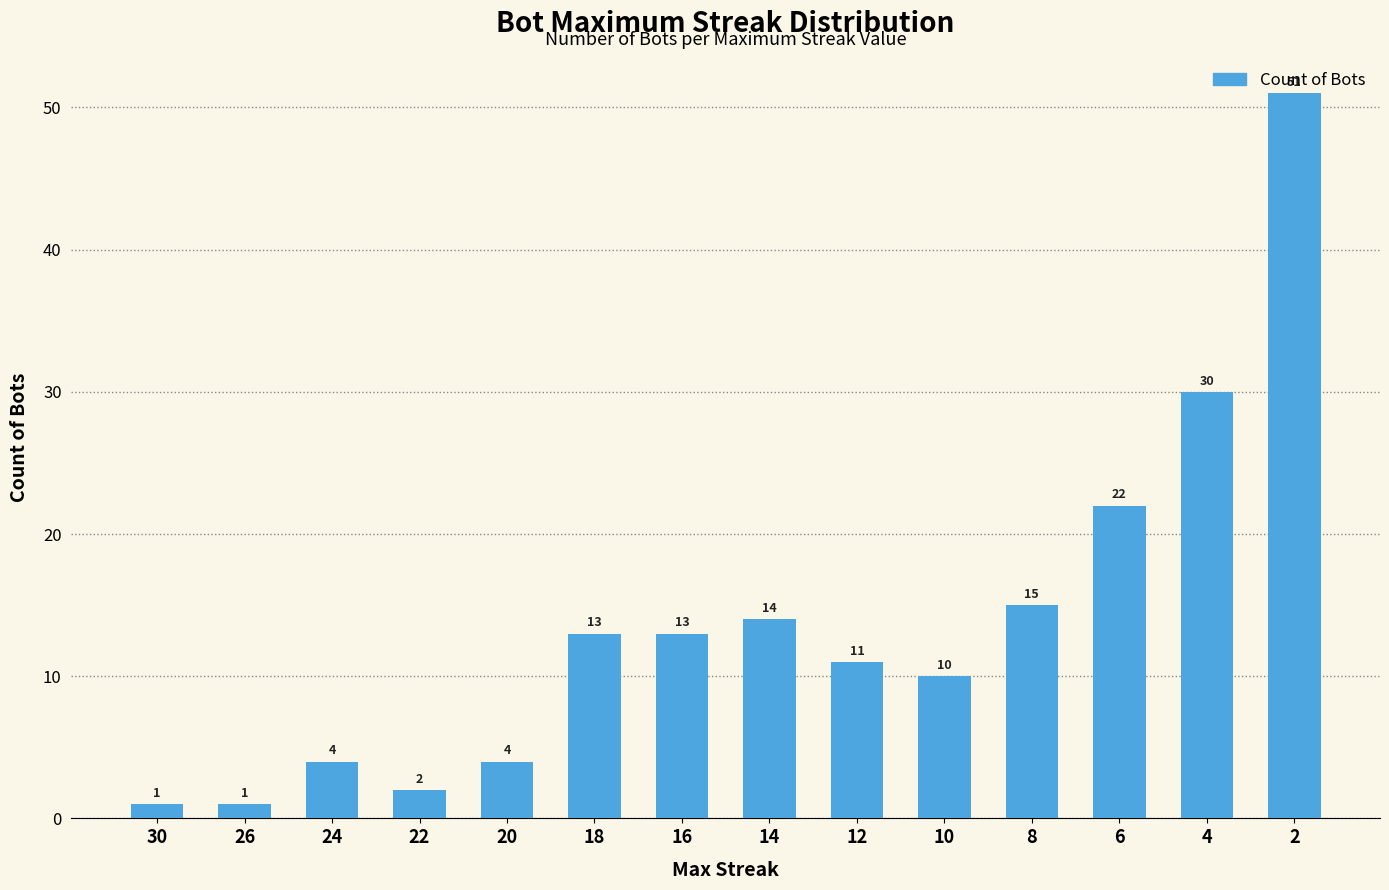

What value does the data have at 14?

14